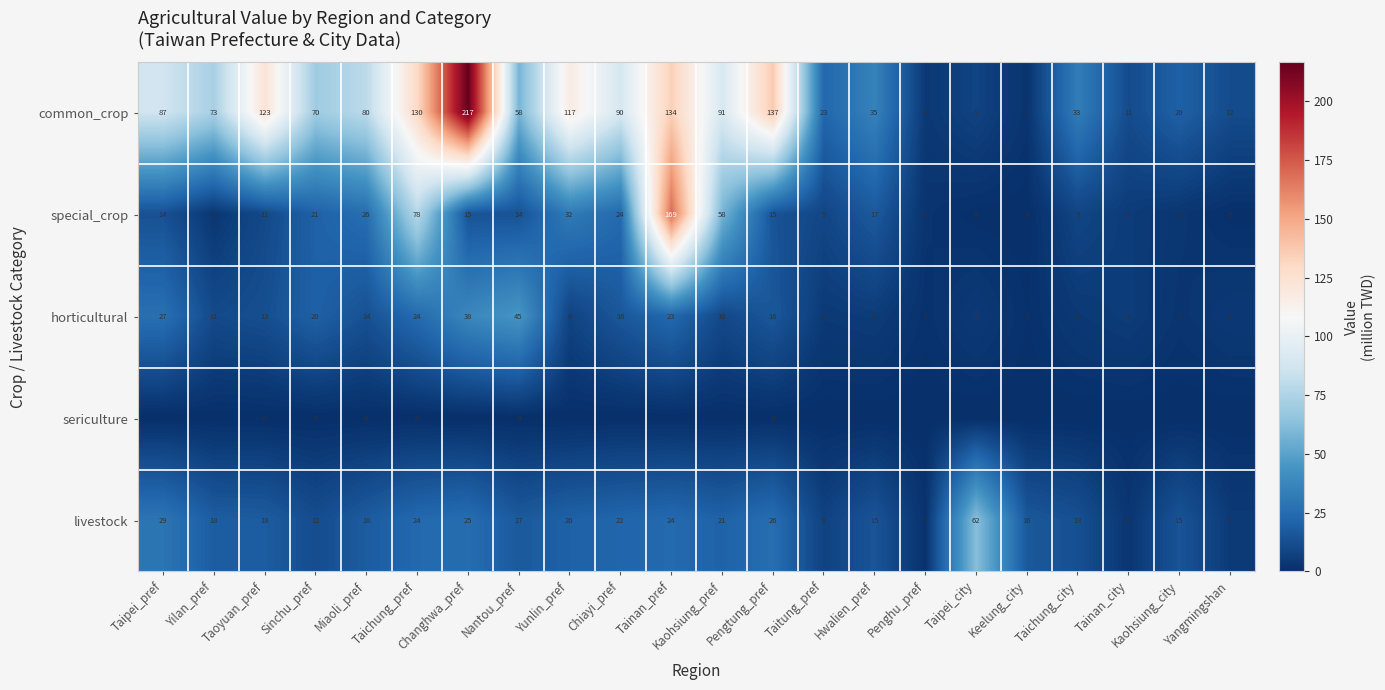

How many series are shown in this chart?

5